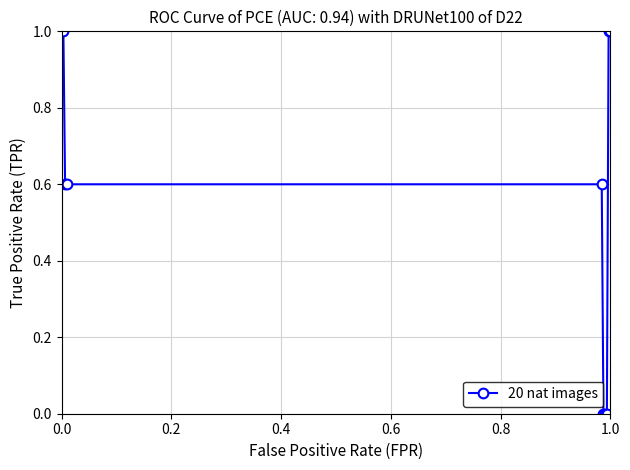

What is the value of the 1st point from the left?

1.0